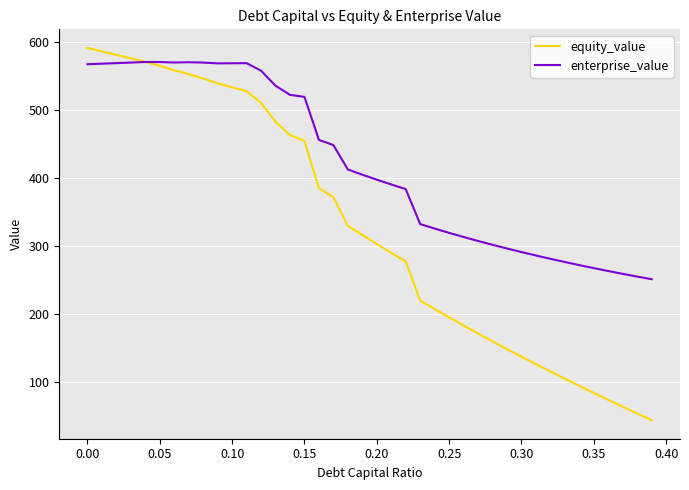

What is the maximum value for equity_value?

591.7